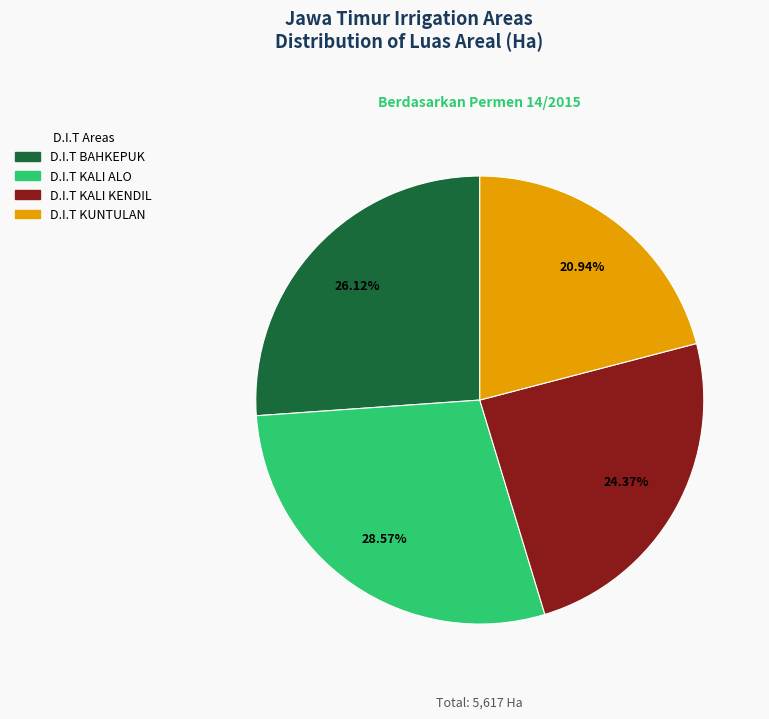

How many segments does this pie chart have?

4